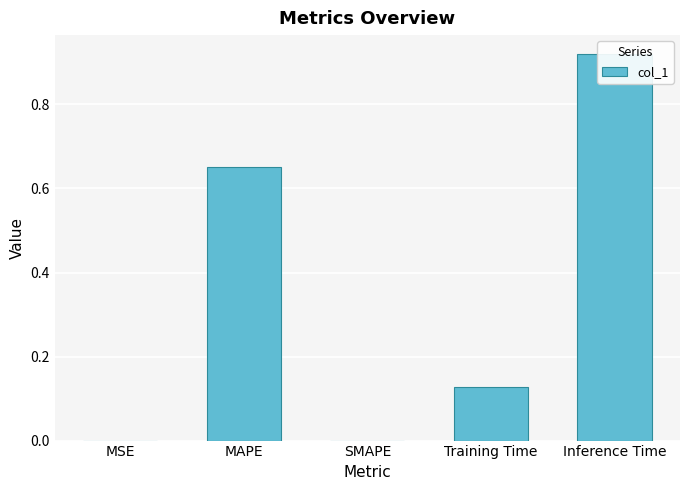

List the labels in order of value, smallest first.

SMAPE, MSE, Training Time, MAPE, Inference Time